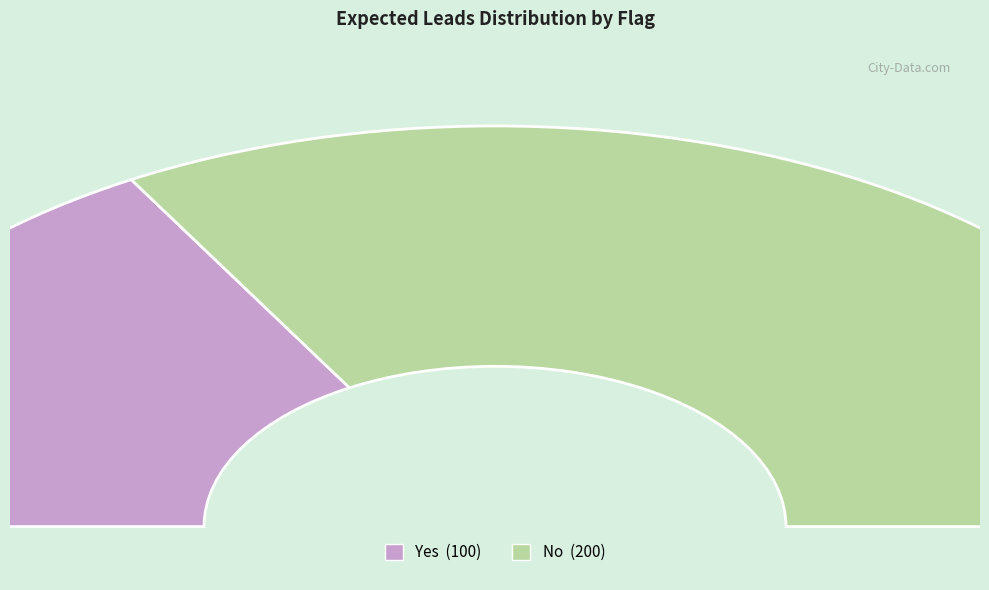

Which slice is the largest?

No